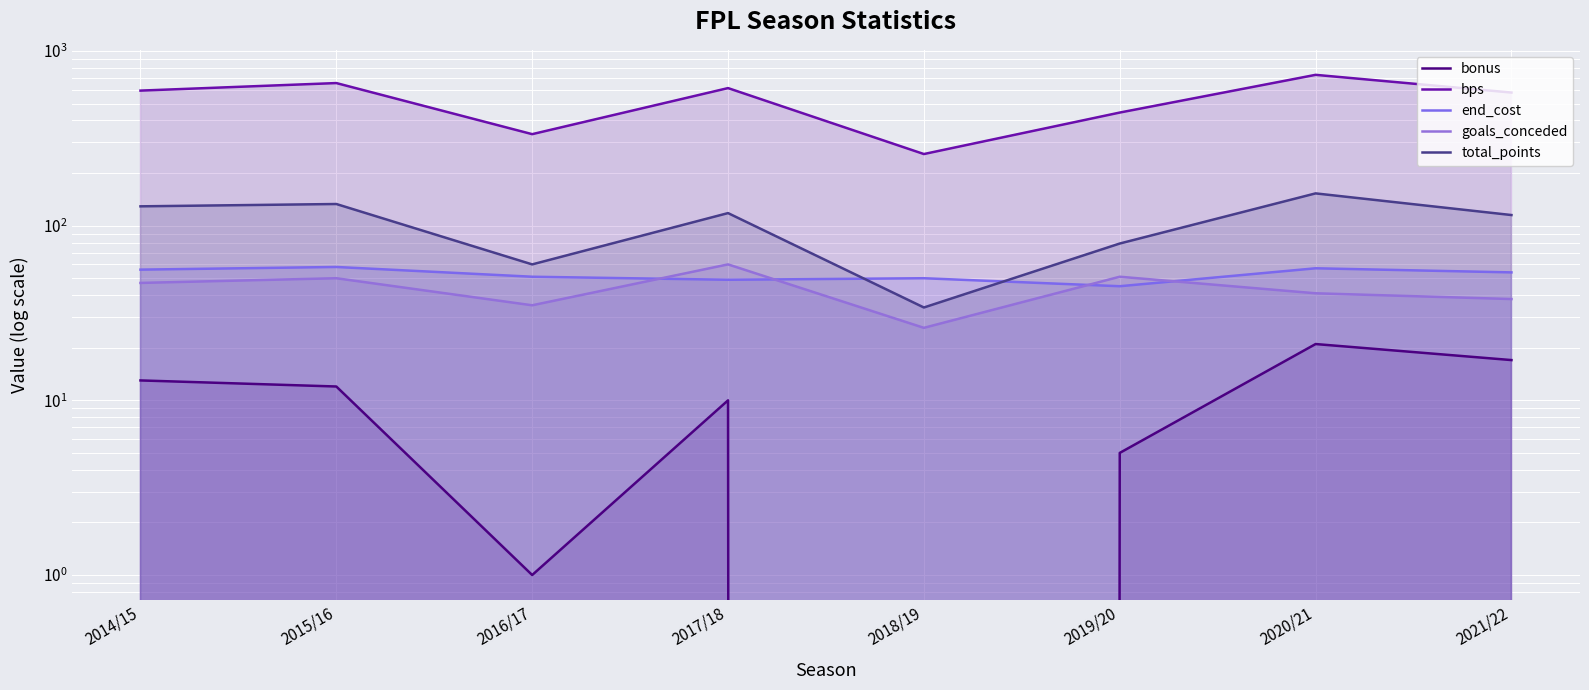

Where is the first local maximum for total_points?

2015/16